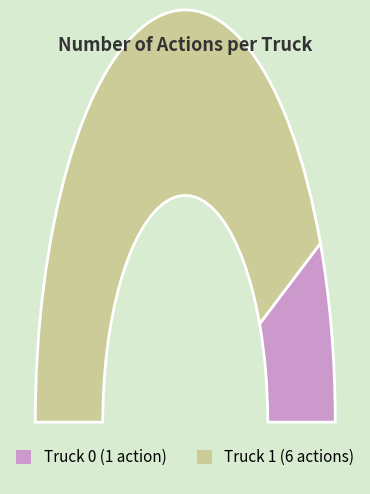

What is the smallest slice in the pie chart?

Truck 0